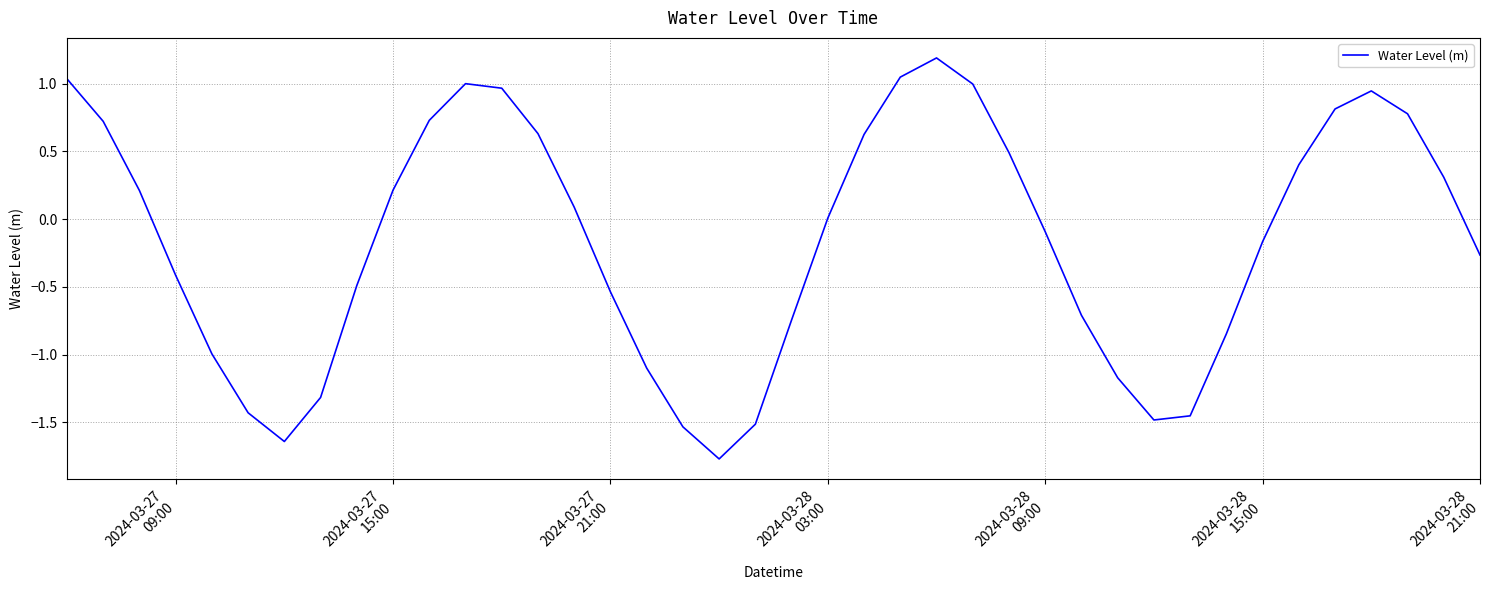

What is the difference between the maximum and minimum values?

3.0